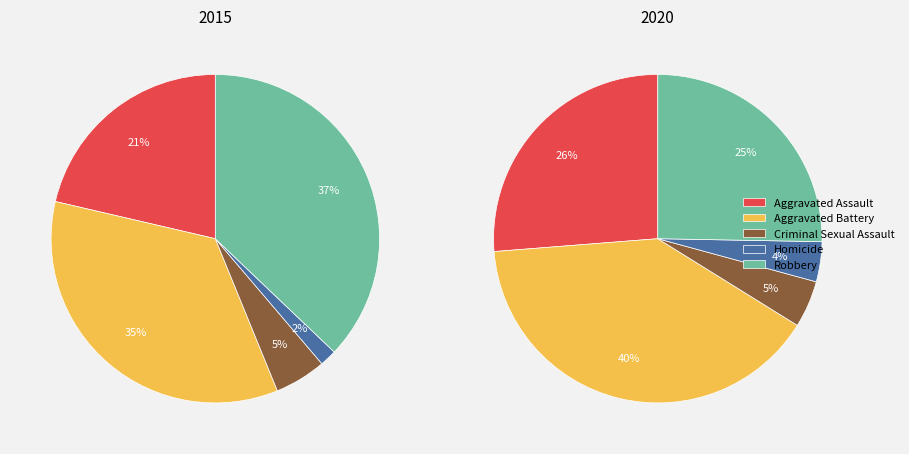

Does Aggravated Assault account for over 50% of the chart?

No